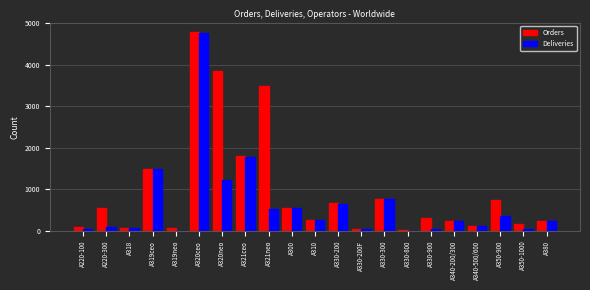

Which series has the largest total across all categories?

Orders